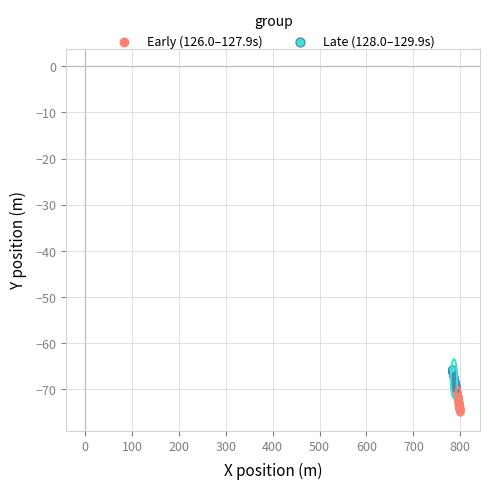

Which series has the largest Y range (max minus min)?

Early (126.0–127.9s)